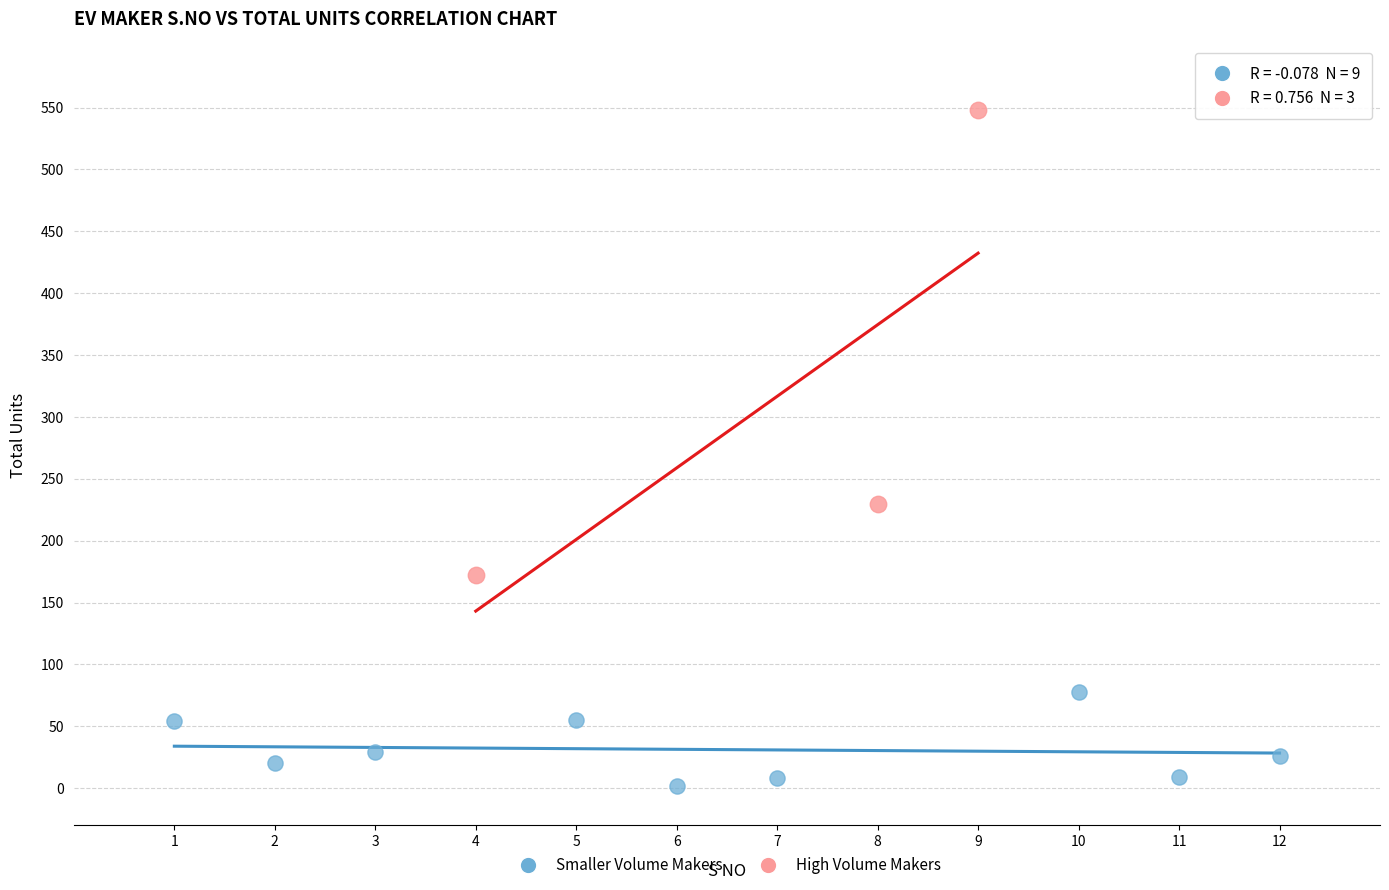

Which series reaches the maximum Y coordinate?

High Volume Makers